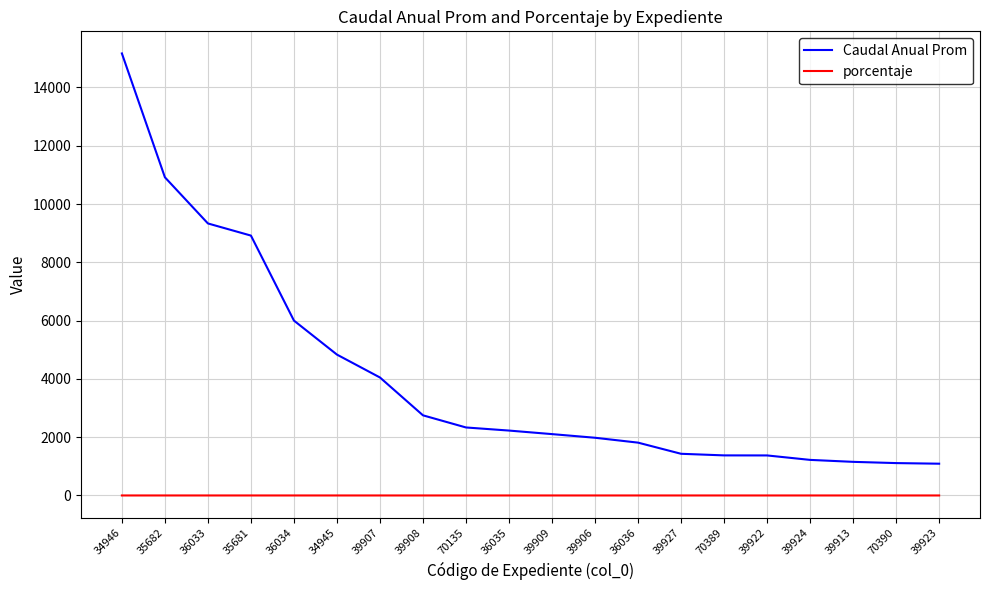

Rank the series by their average value, from lowest to highest.

porcentaje, Caudal Anual Prom